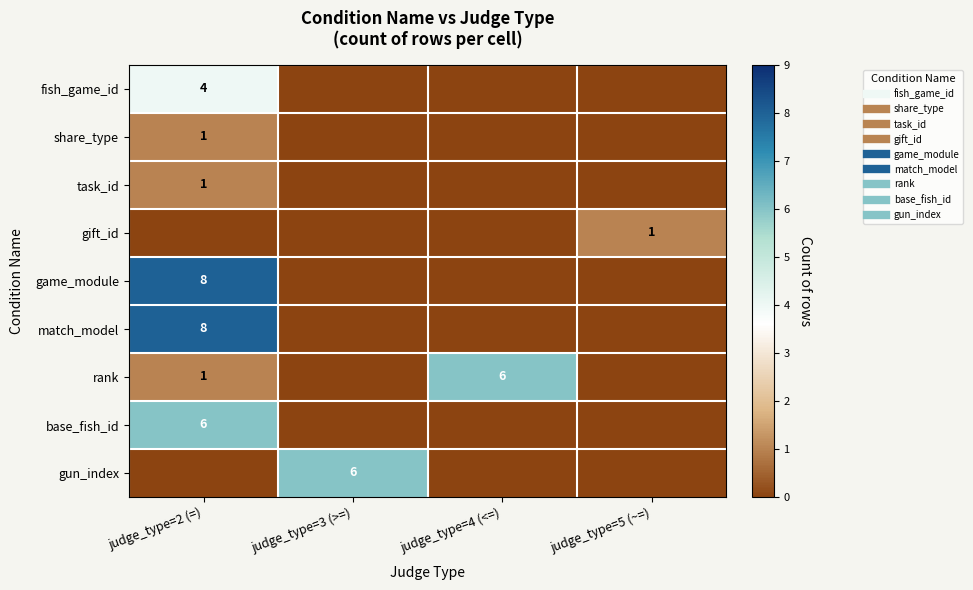

Count the number of categories in the chart.

4